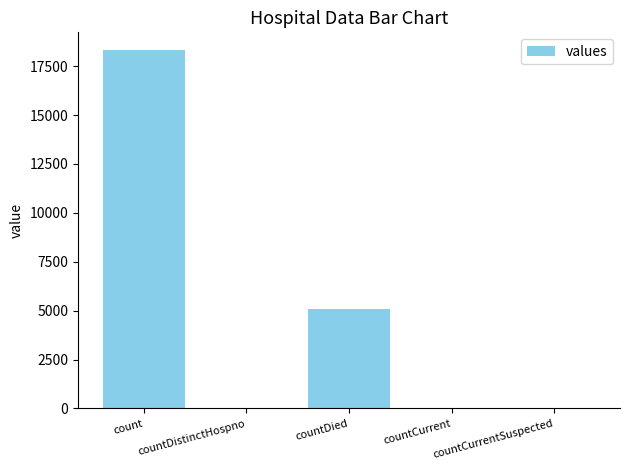

Which has a higher value, count or countDistinctHospno?

count